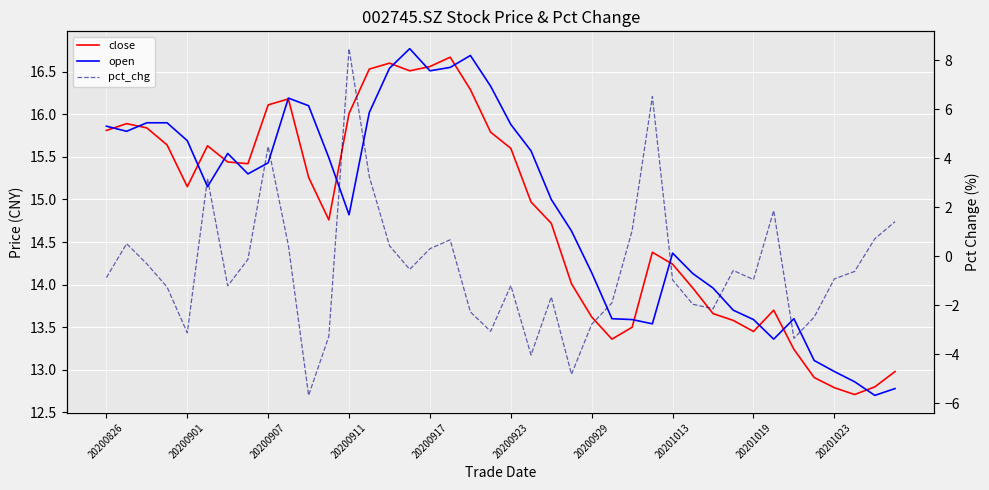

Which has a higher value, 18 or 11?

18